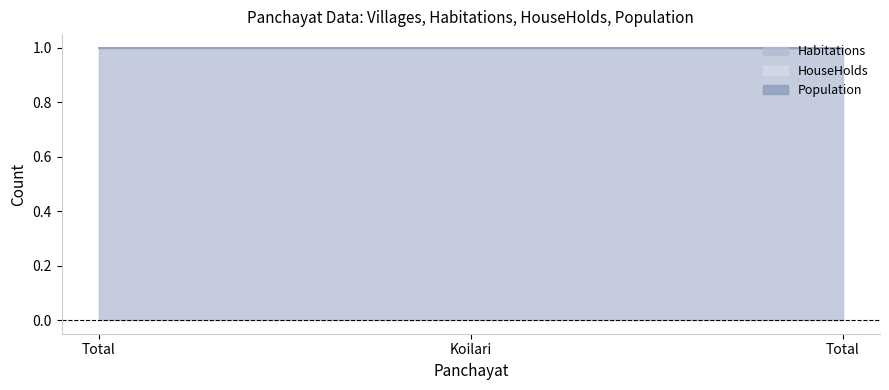

Reading left to right, extract all data points from this chart.

Habitations: 1	1	1
HouseHolds: 0	0	0
Population: 0	0	0